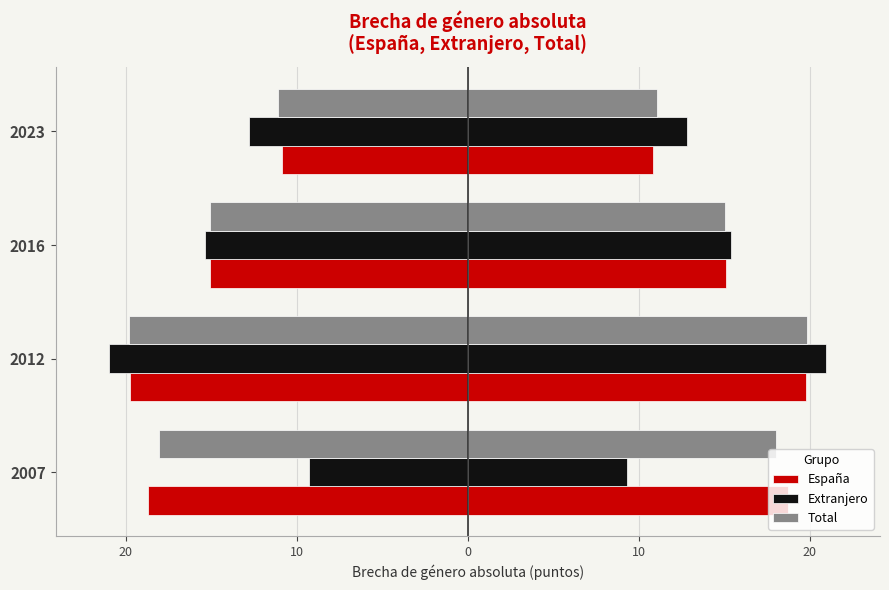

The value of Total at 2023 is -19.7. True or false?

False